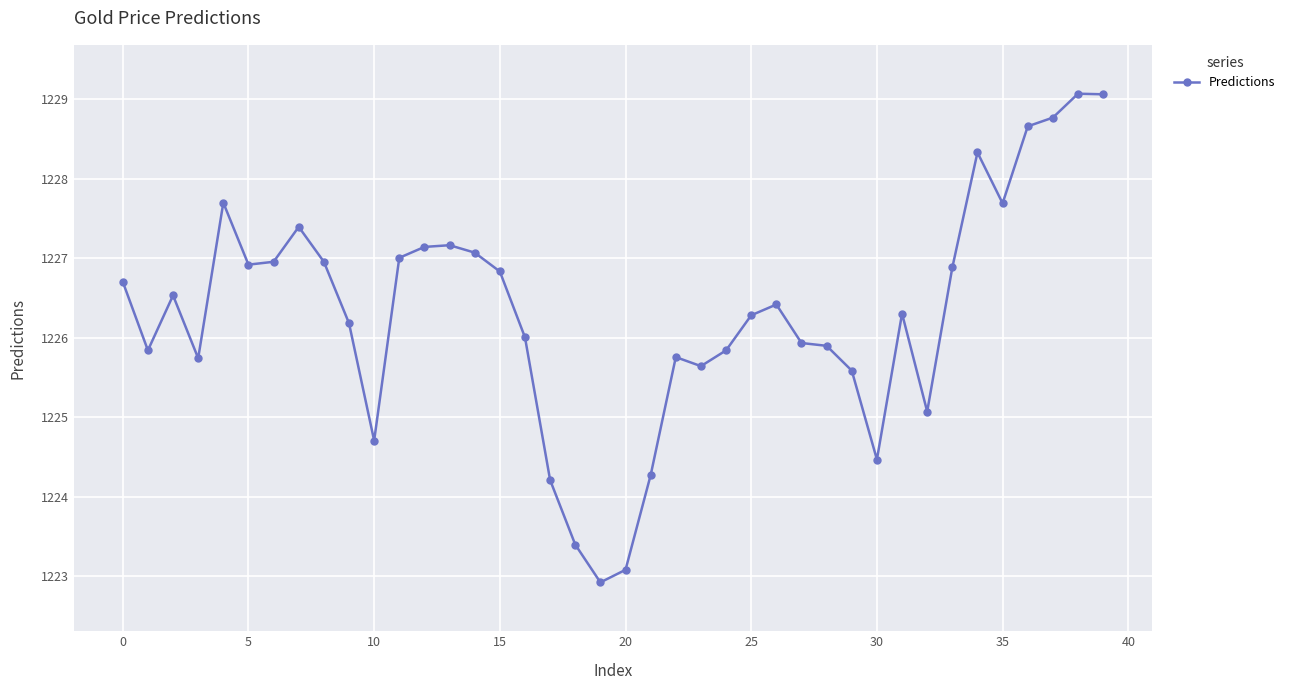

How many lines are shown in the chart?

1